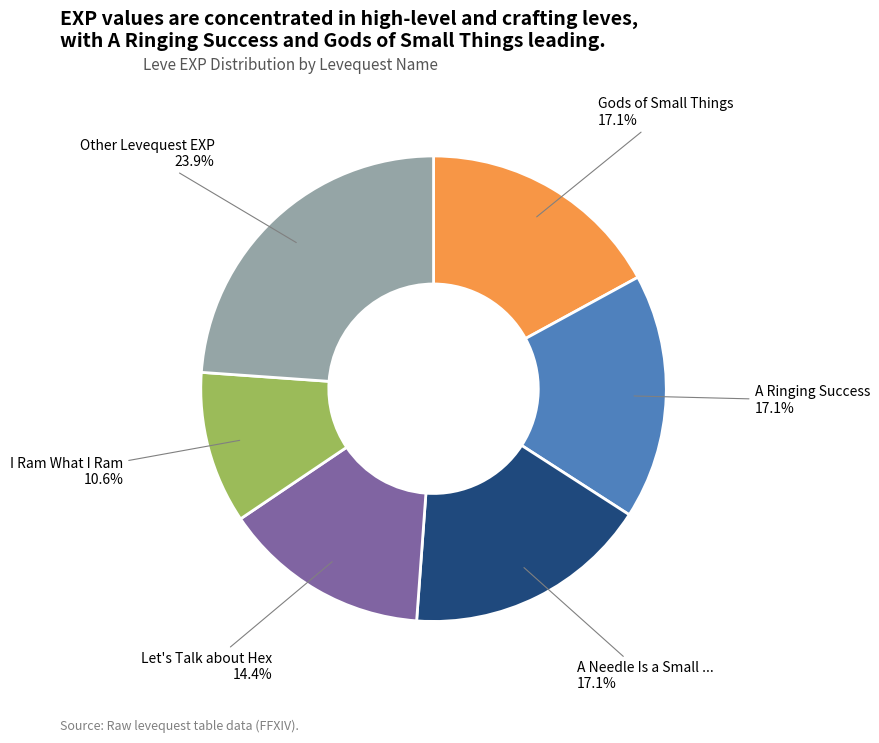

Does any single category account for the majority?

No